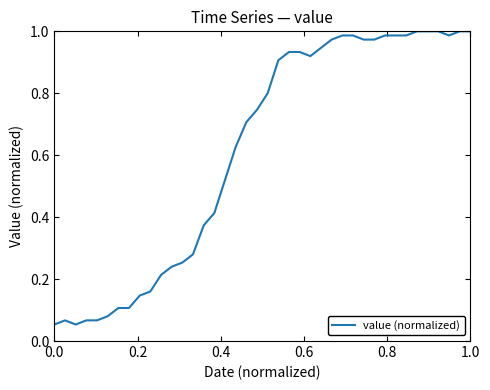

How many interior local peaks (higher than both neighbors) does the data have?

1